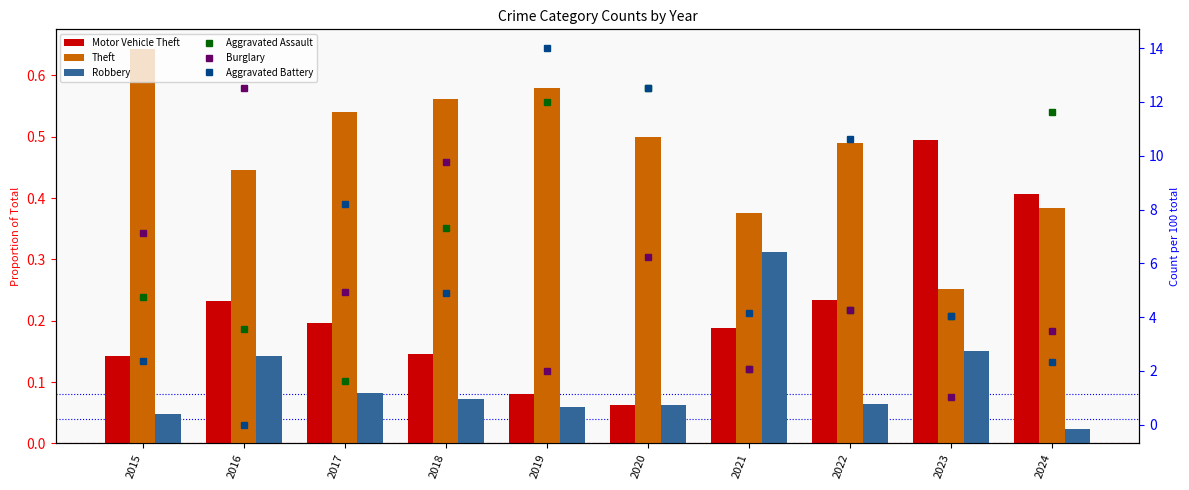

Between 2021 and 2022, which series saw the biggest shift?

Aggravated Battery